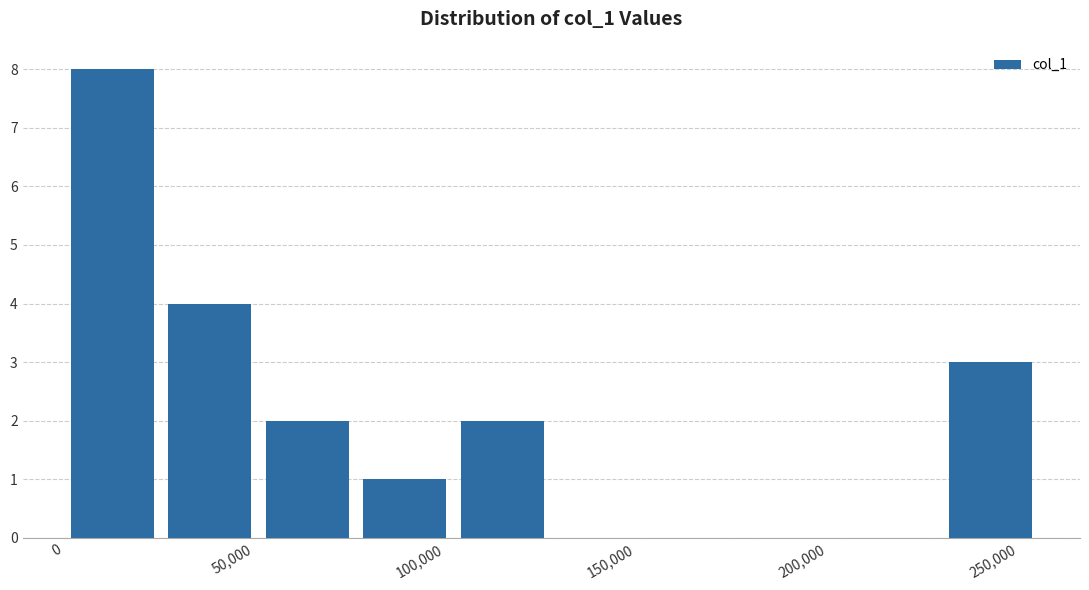

Which range on the x-axis has the tallest bar?

0 to 25000